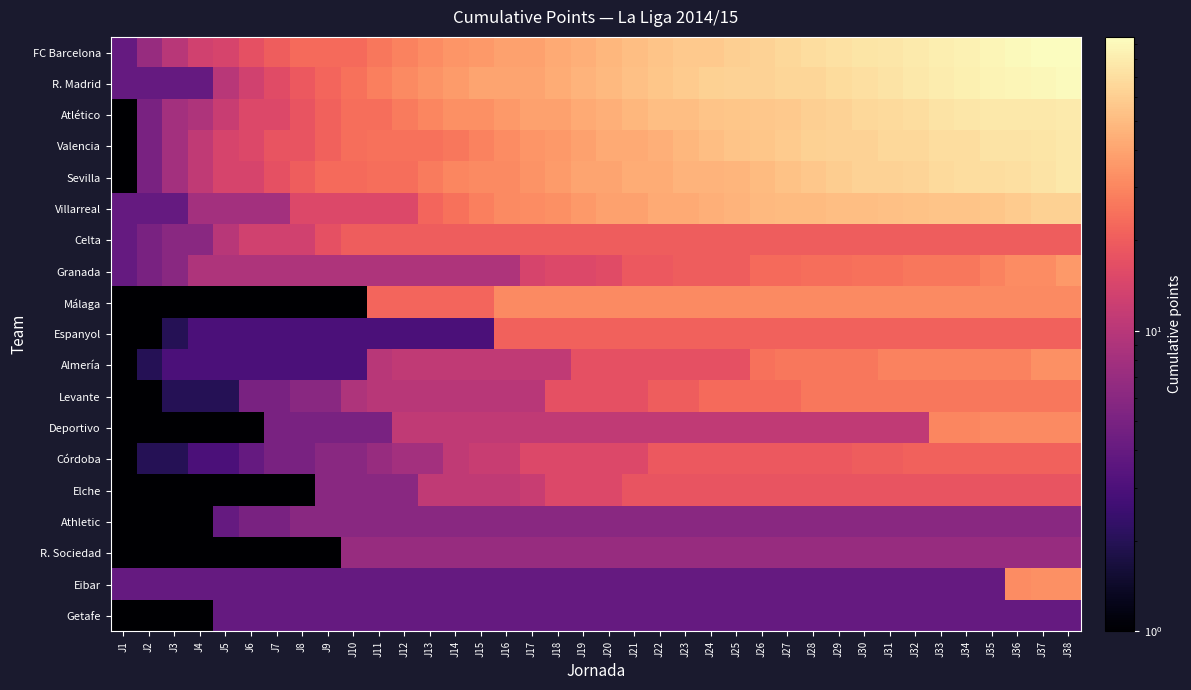

At which category is the sum across all series the highest?

J38